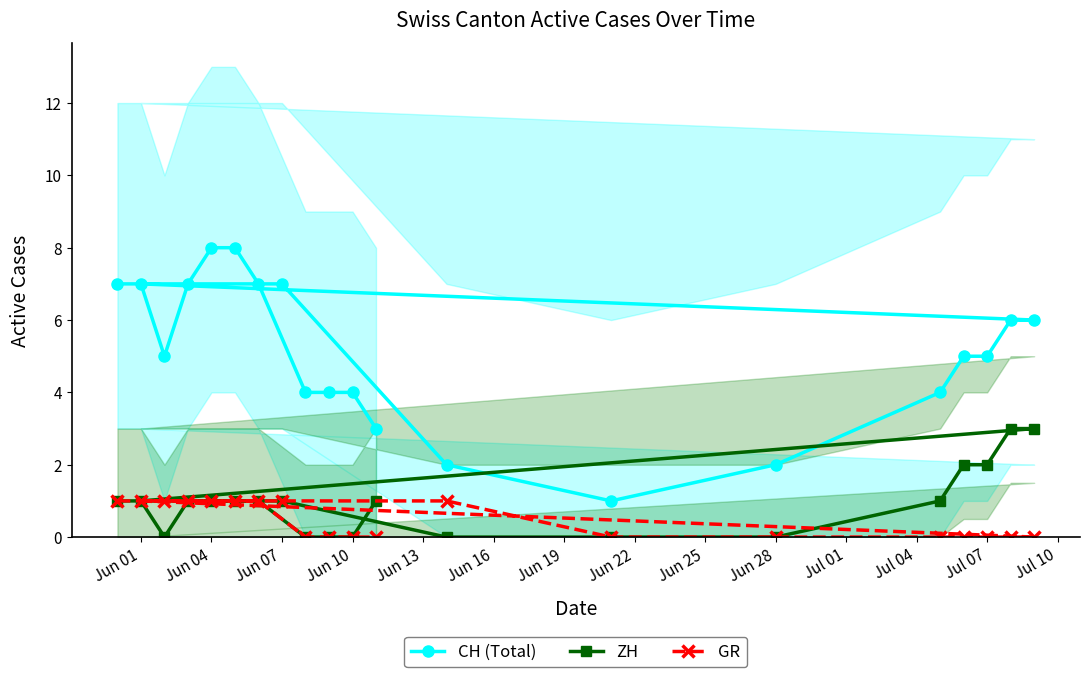

How many data points does each series have?

20